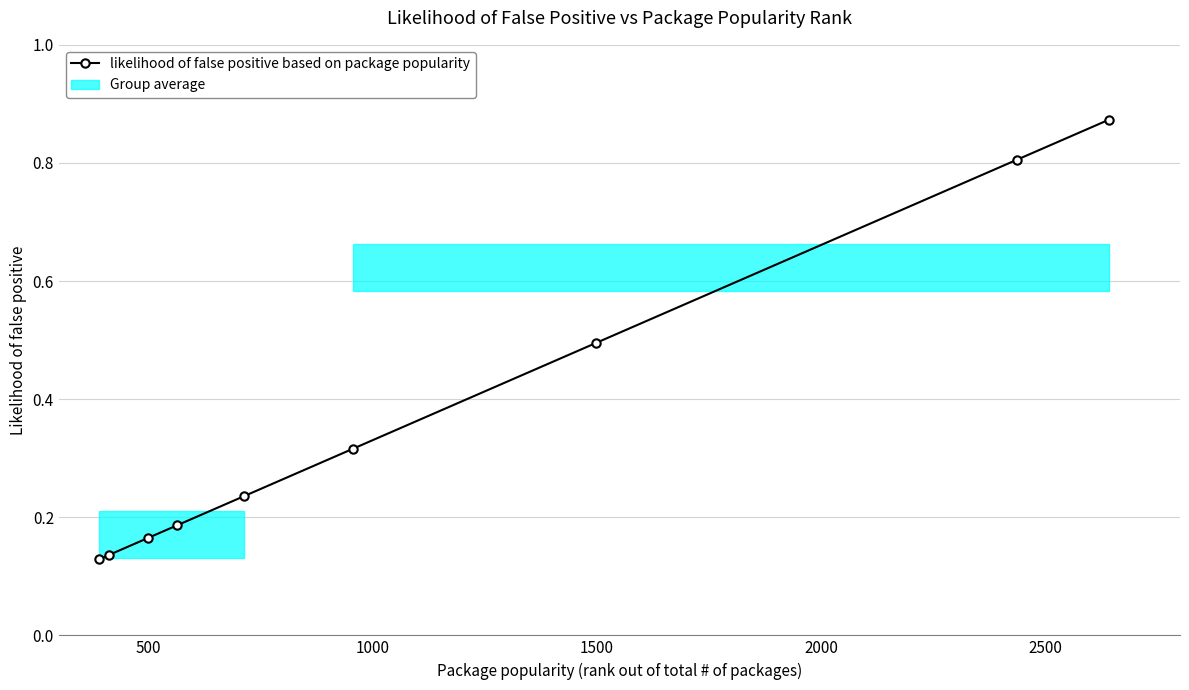

True or false: likelihood of false positive based on package popularity has more than 0 points higher than both neighbors.

False